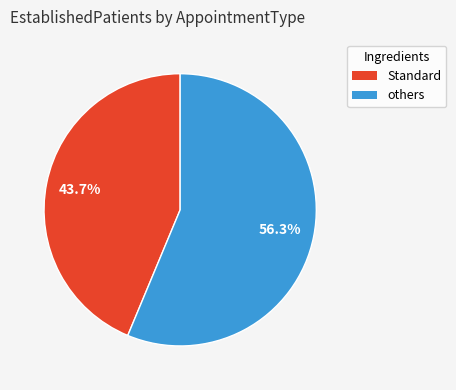

Is there a majority slice in this chart?

Yes